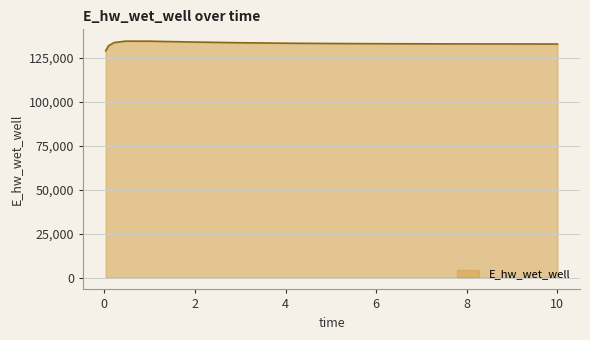

What is the smallest value displayed?

129030.1